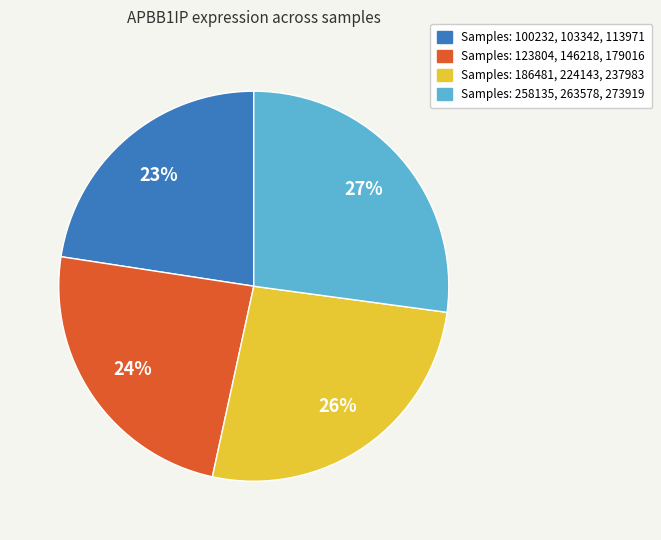

Is there a majority slice in this chart?

No